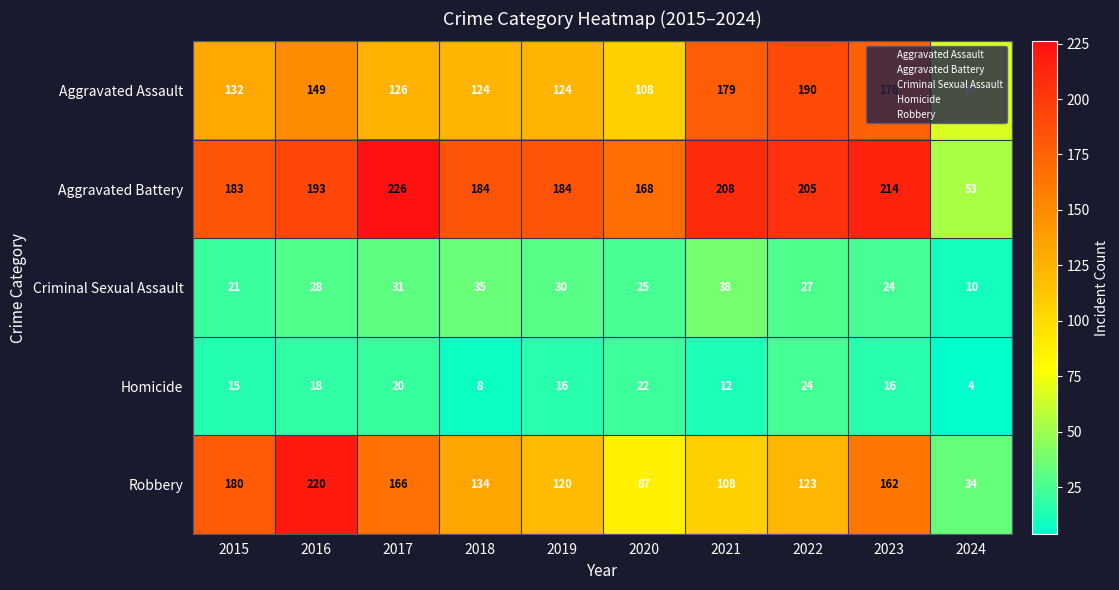

How many distinct data groups are displayed?

5